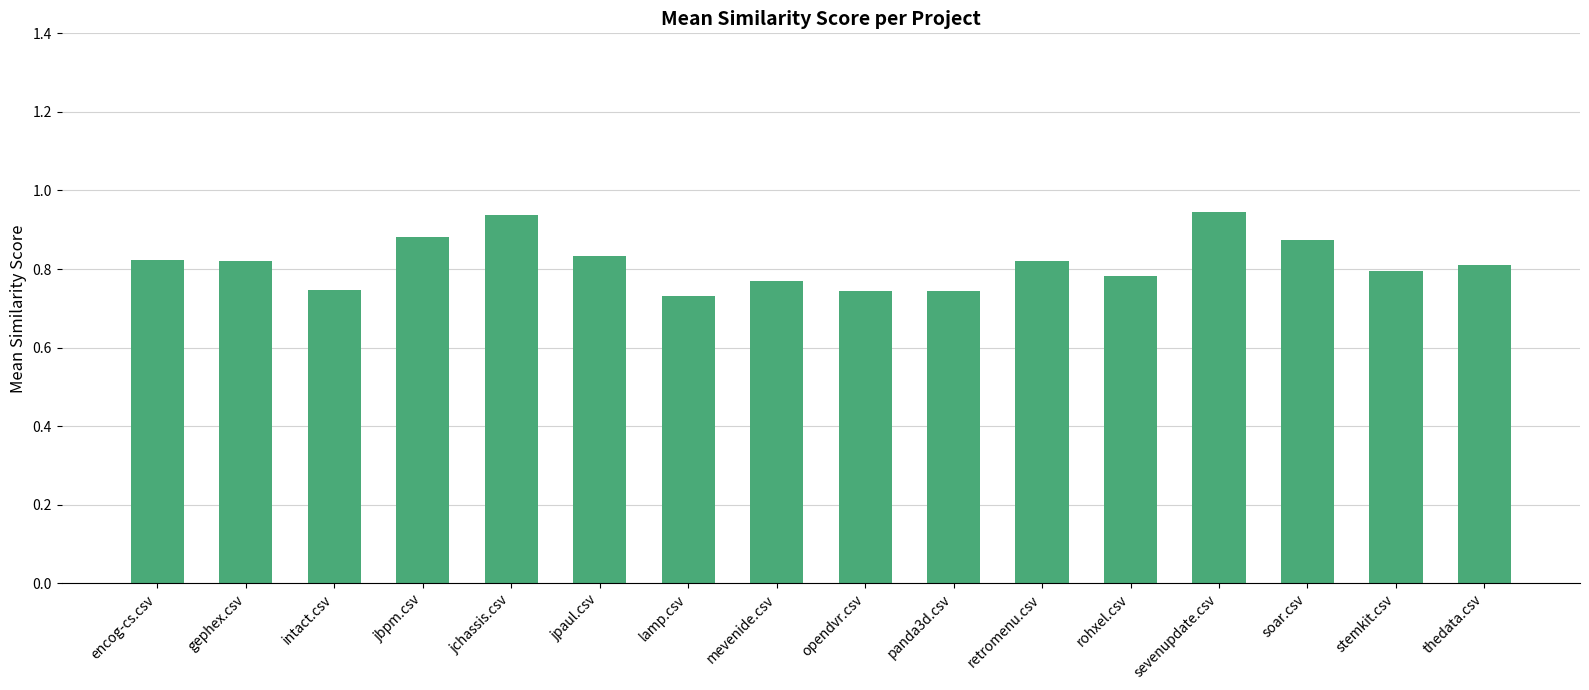

The value at mevenide.csv is 0.3. True or false?

False